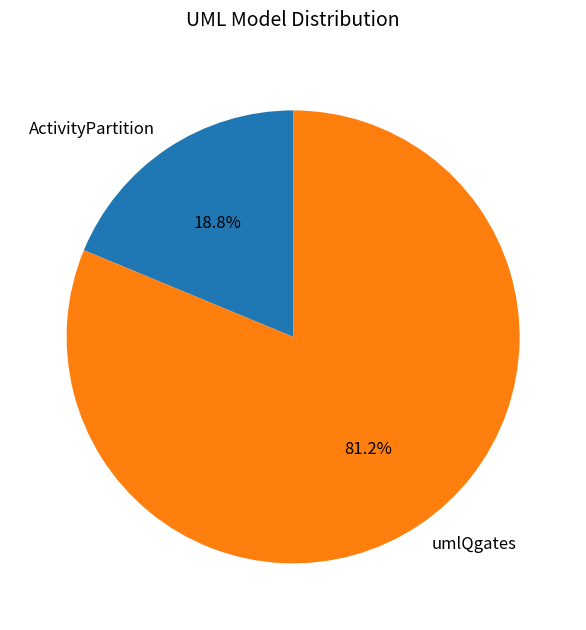

To the nearest percent, what is the combined percentage of umlQgates and ActivityPartition?

100%